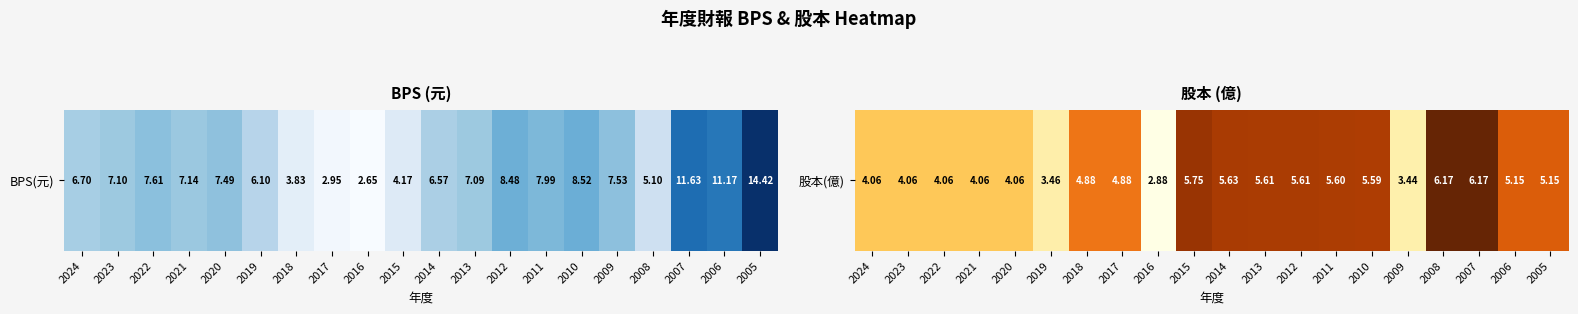

Rank the categories by value from highest to lowest.

2008, 2007, 2015, 2014, 2013, 2012, 2011, 2010, 2006, 2005, 2018, 2017, 2024, 2023, 2022, 2021, 2020, 2019, 2009, 2016